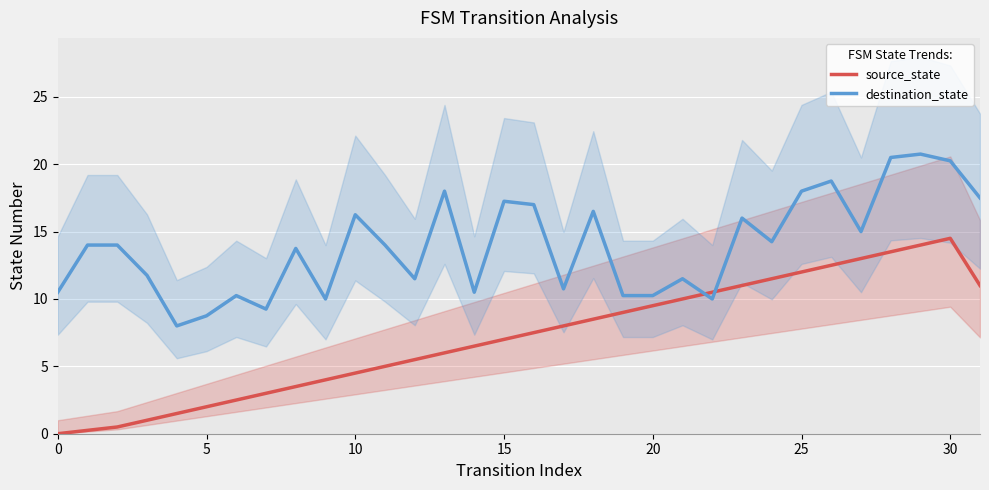

Is the value of source_state at 22 greater than the value of destination_state at 21?

No